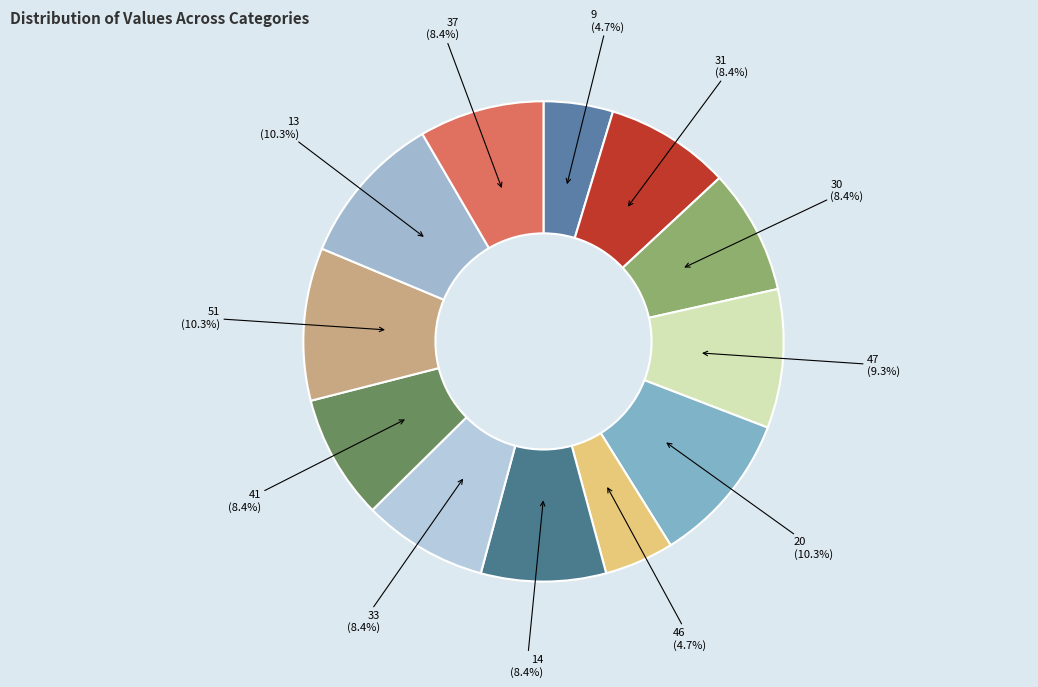

How many slices are in this pie chart?

12